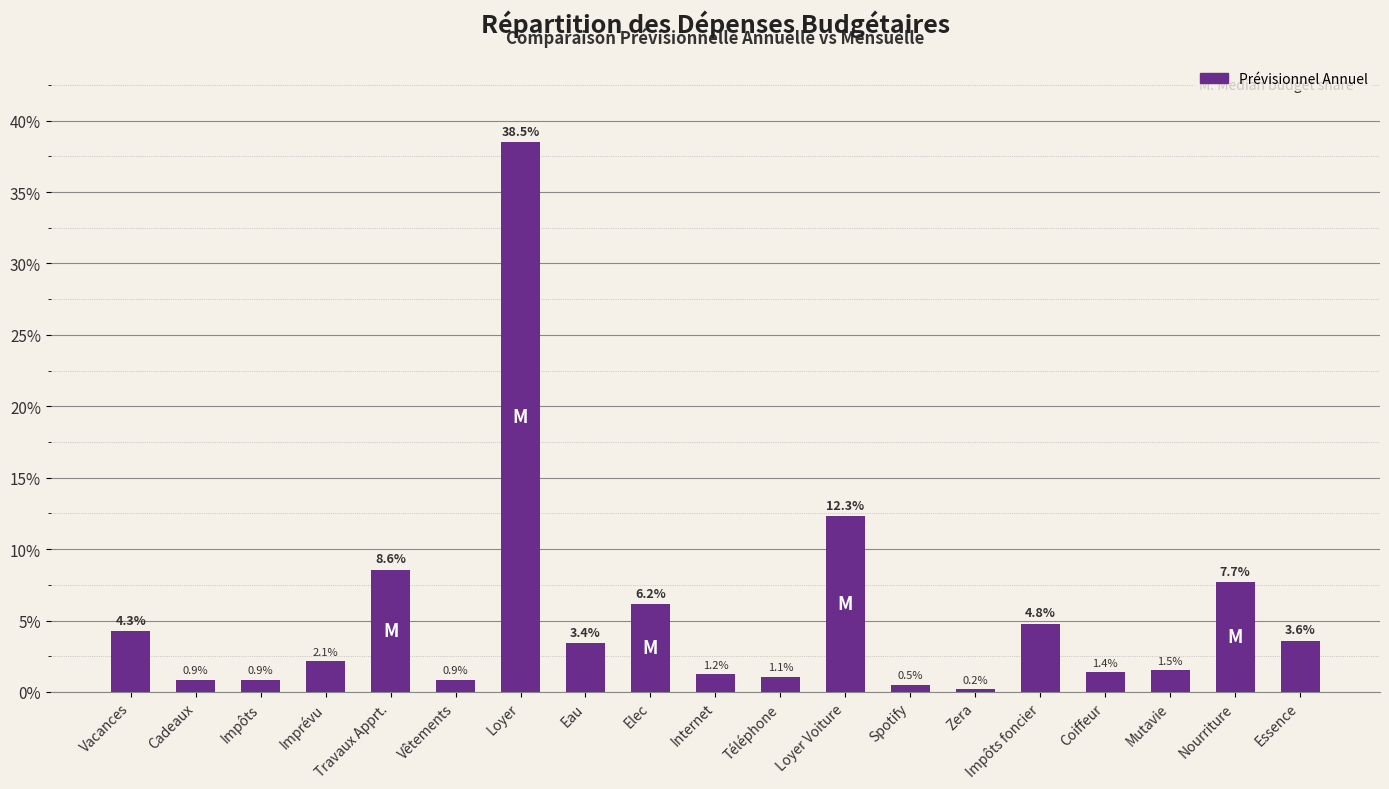

Are the bars grouped side by side (vs. stacked)?

No